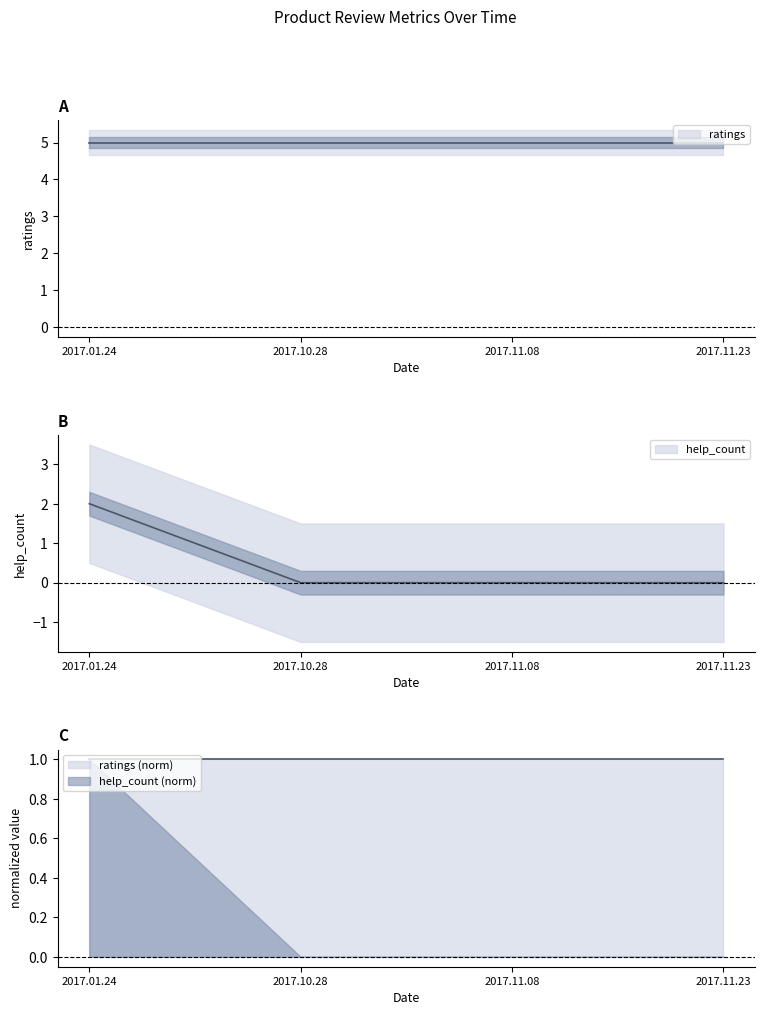

Does the chart have visible grid lines?

No